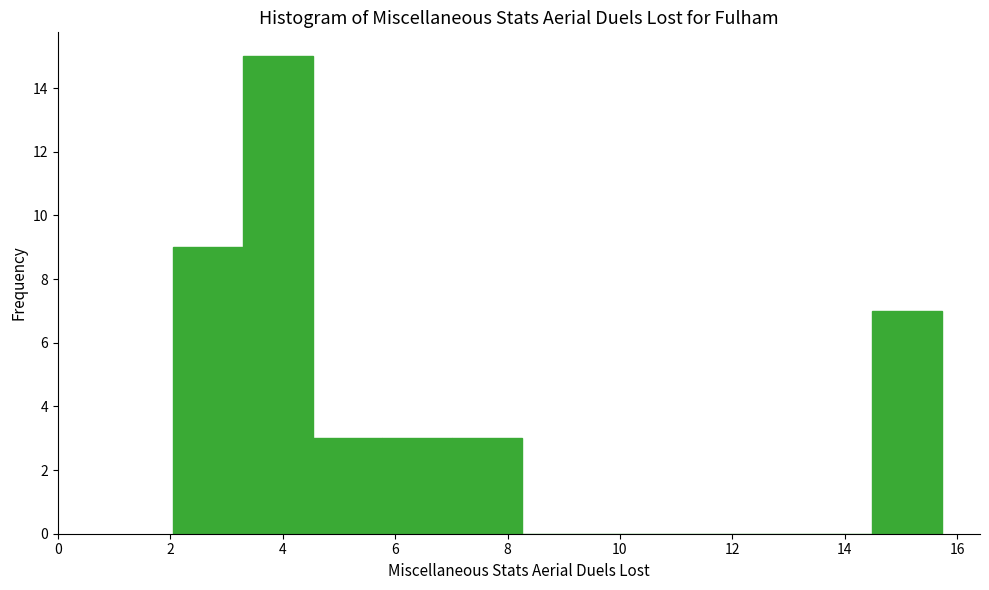

Which range on the x-axis has the tallest bar?

3.2 to 4.6